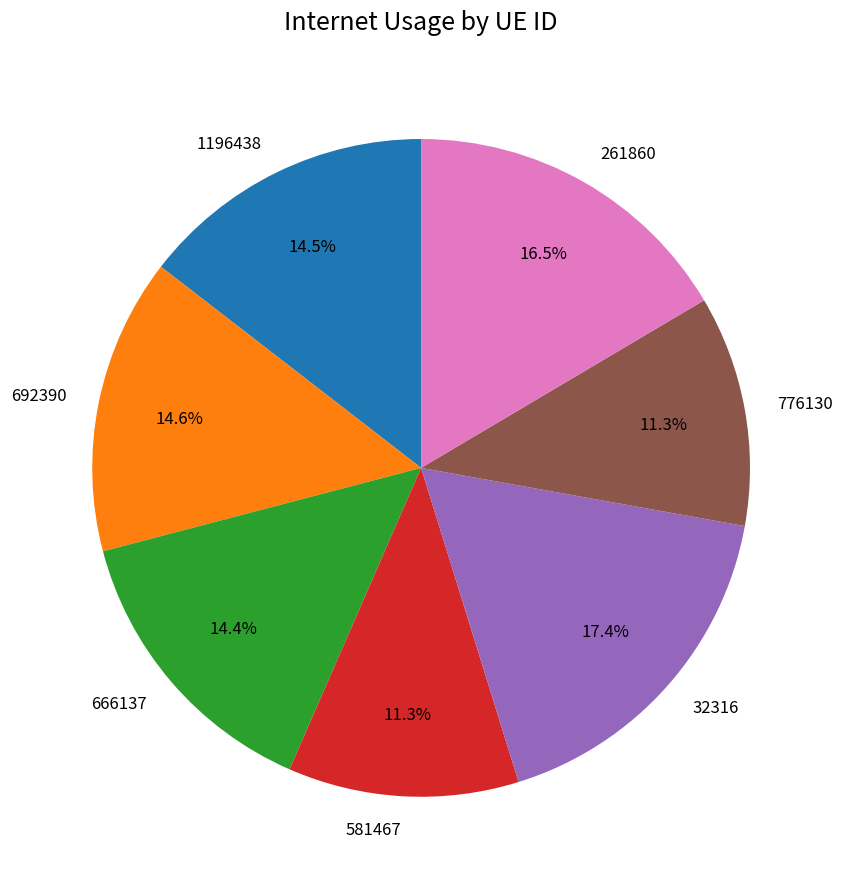

Does 581467 account for over 50% of the chart?

No